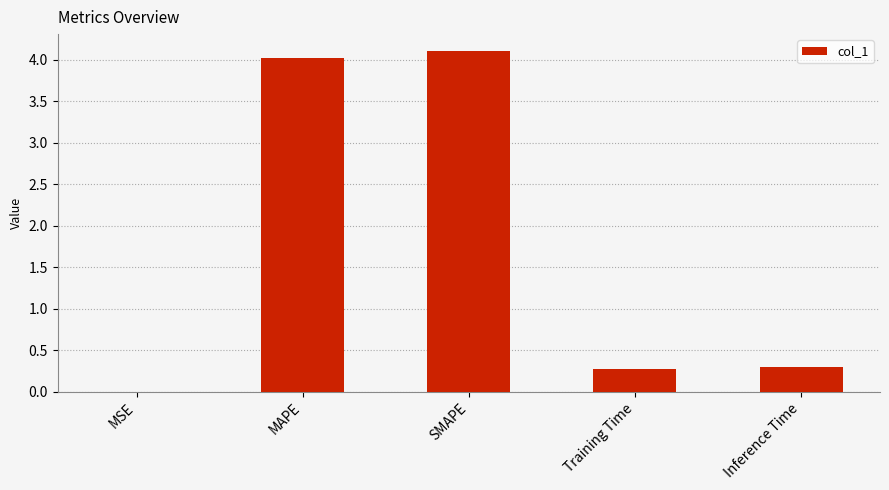

What is the sum of the values at MSE and Inference Time?

0.3